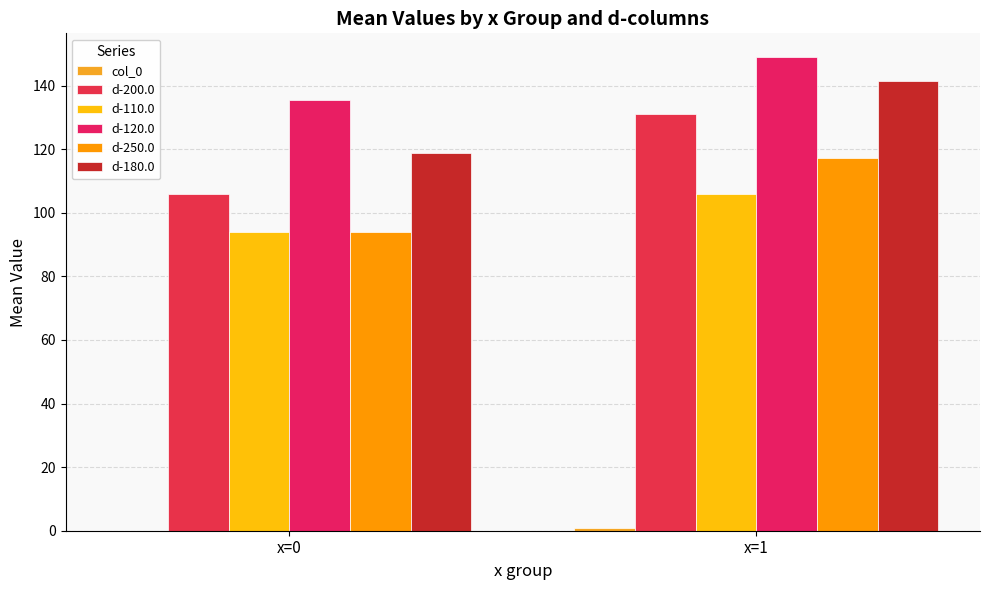

What is the maximum value shown in the chart?

149.0